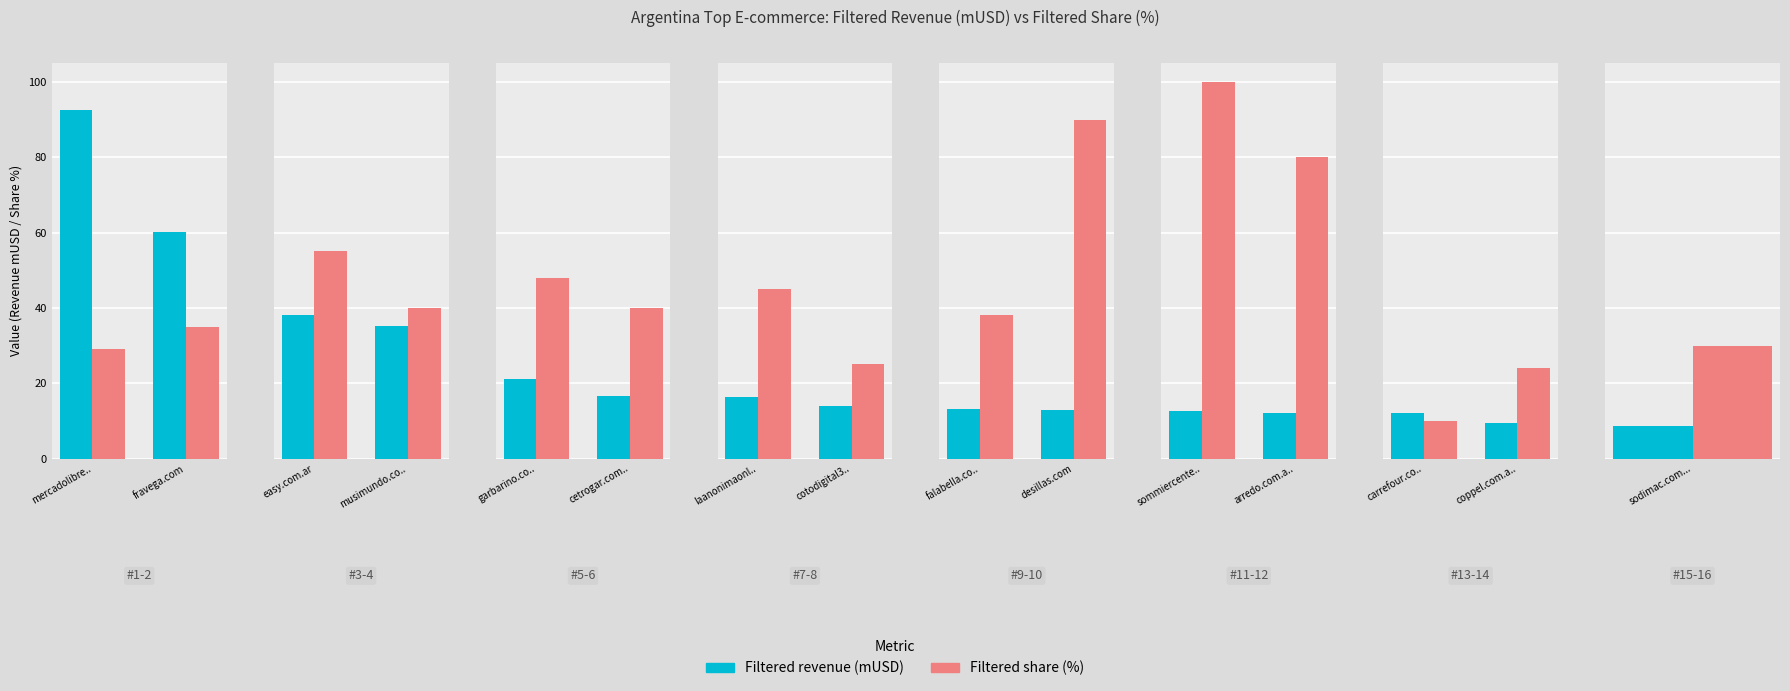

What is the minimum value for Filtered share (%)?

10.0